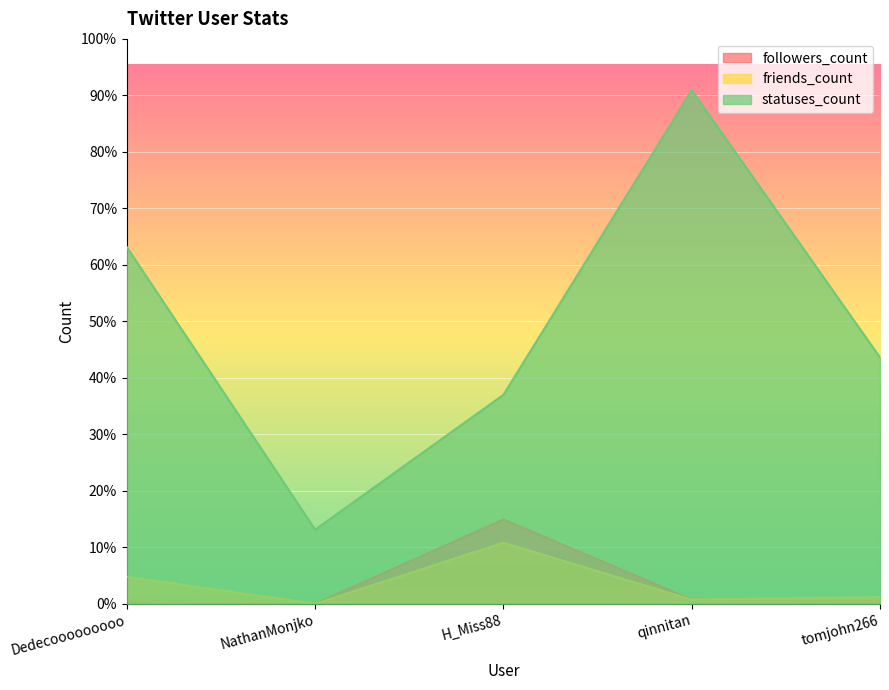

Reading left to right, list all the values displayed in this chart.

followers_count: Dedecooooooooo=68	NathanMonjko=3	H_Miss88=2463	qinnitan=128	tomjohn266=77
friends_count: Dedecooooooooo=789	NathanMonjko=0	H_Miss88=1784	qinnitan=122	tomjohn266=199
statuses_count: Dedecooooooooo=10408	NathanMonjko=2165	H_Miss88=6100	qinnitan=14988	tomjohn266=7191